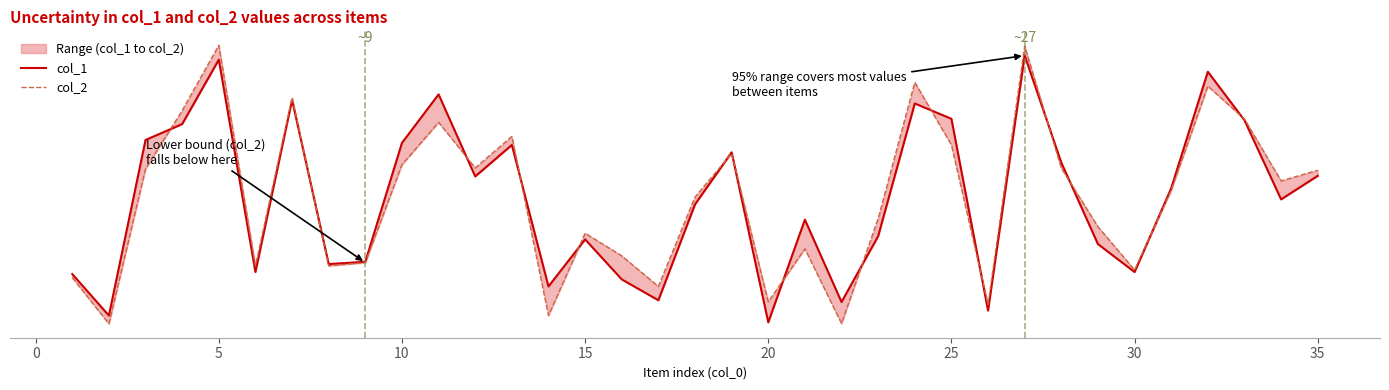

What is the sum of all col_2 values?

15170